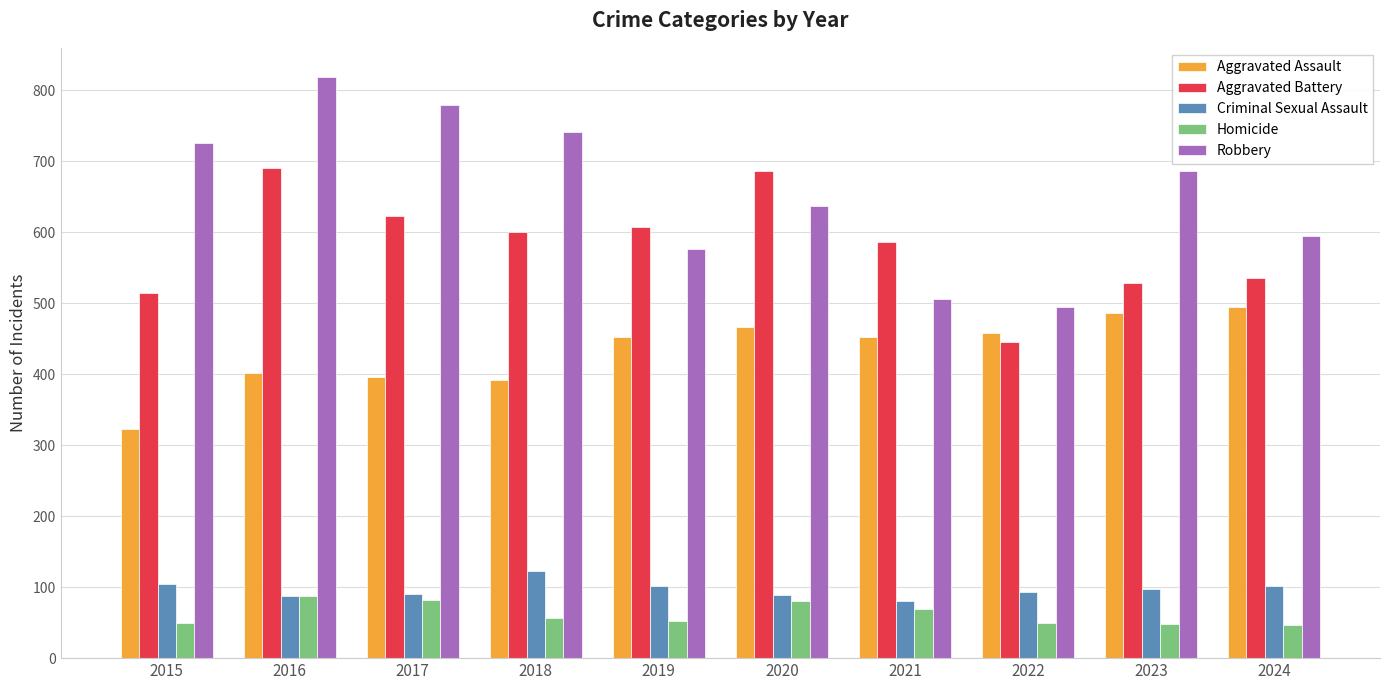

List the series in order of their peak value, lowest first.

Homicide, Criminal Sexual Assault, Aggravated Assault, Aggravated Battery, Robbery